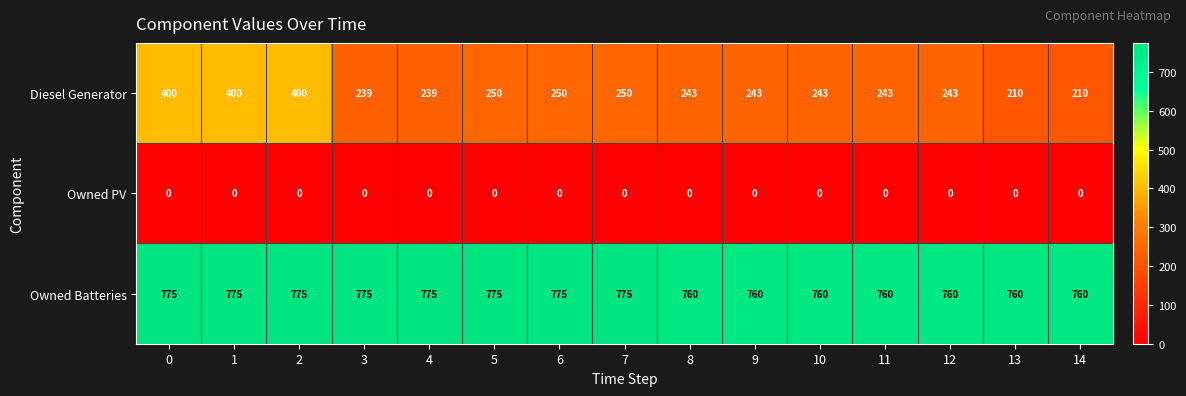

Which series has the widest spread of values?

Diesel Generator